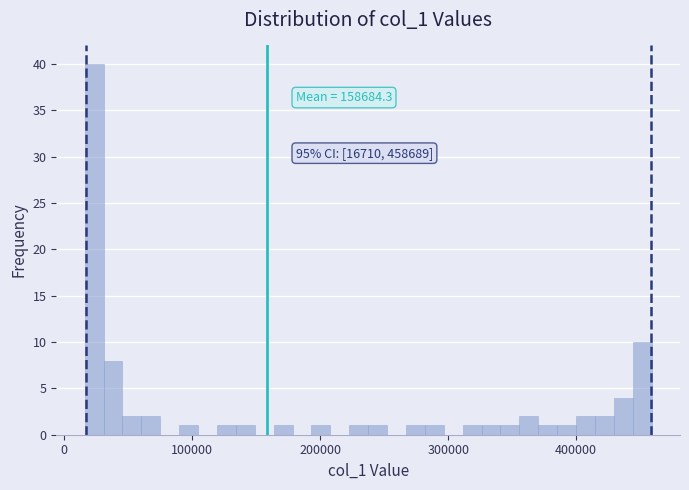

Around what value on the x-axis is the tallest bar? Give the approximate position of its centre, as read against the axis.

20000